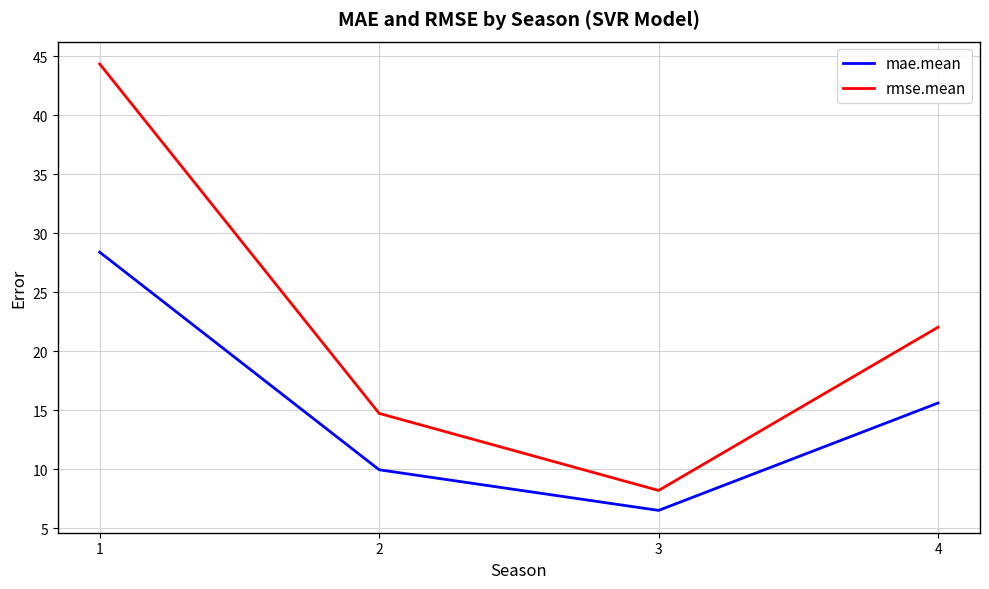

Rank the categories by mae.mean value from lowest to highest.

3, 2, 4, 1